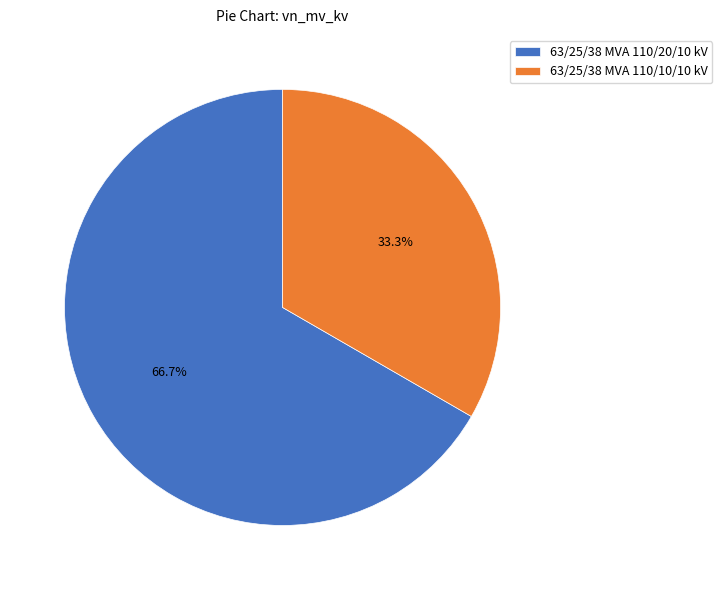

To the nearest percent, what is the difference between the 63/25/38 MVA 110/10/10 kV and 63/25/38 MVA 110/20/10 kV slice percentages?

33%